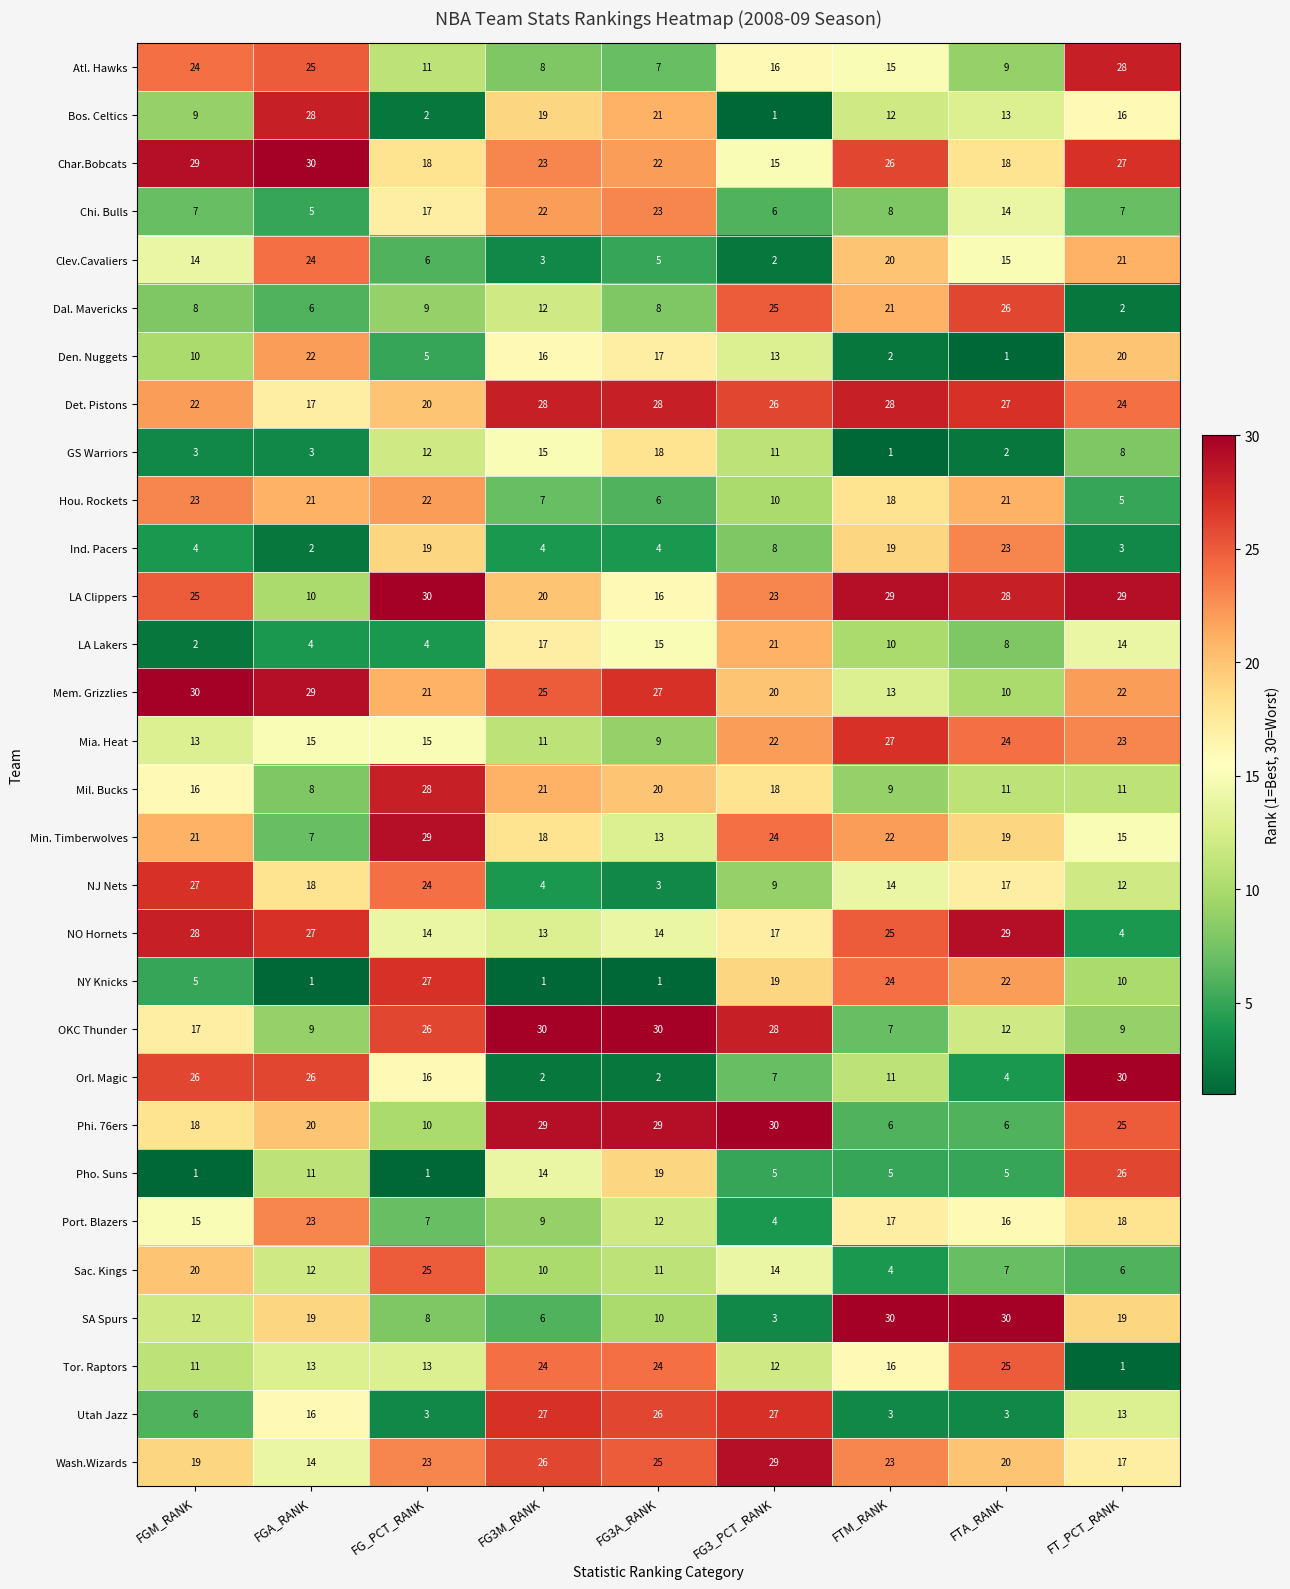

At how many categories does at least one series exceed 26?

9